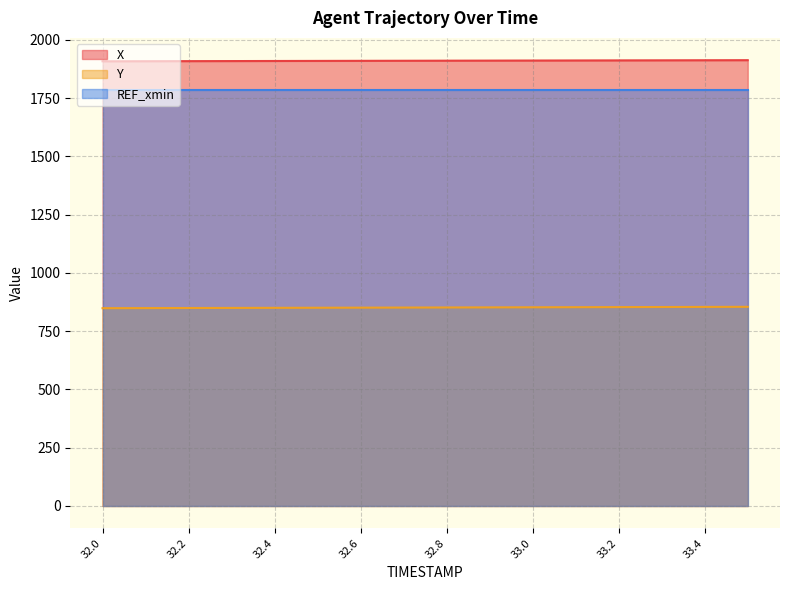

What is the label of the 7th point from the right?

32.9